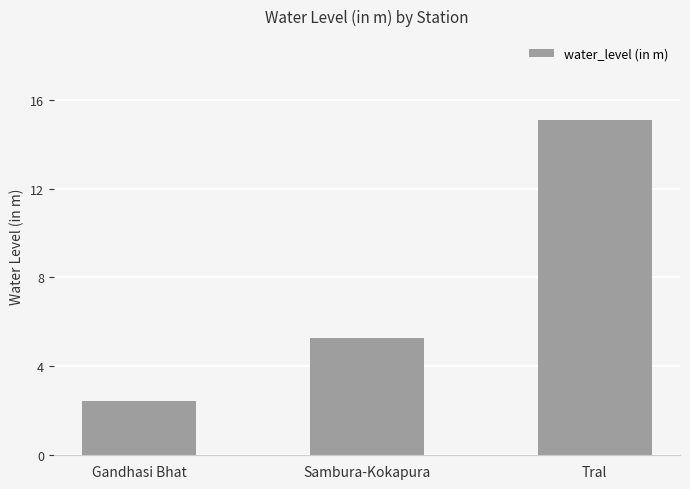

What is the change in value from Gandhasi Bhat to Sambura-Kokapura?

+2.8